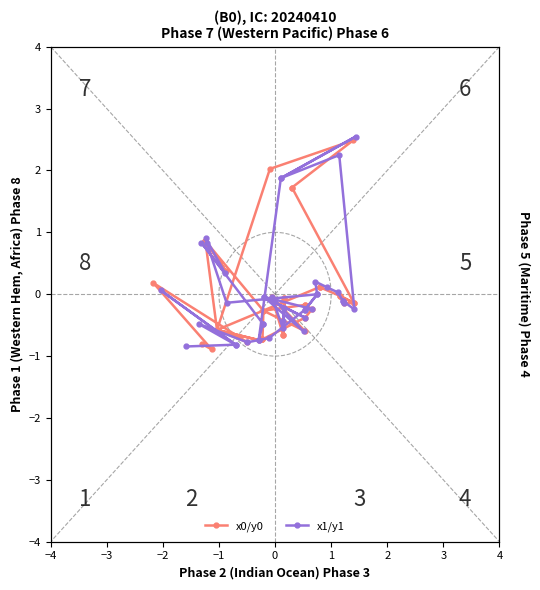

True or false: x1/y1 and x0/y0 cross at least once.

True